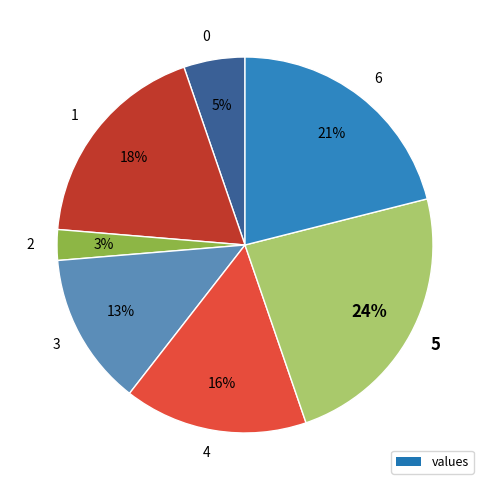

Is it true that 1 is 18% of the pie?

True